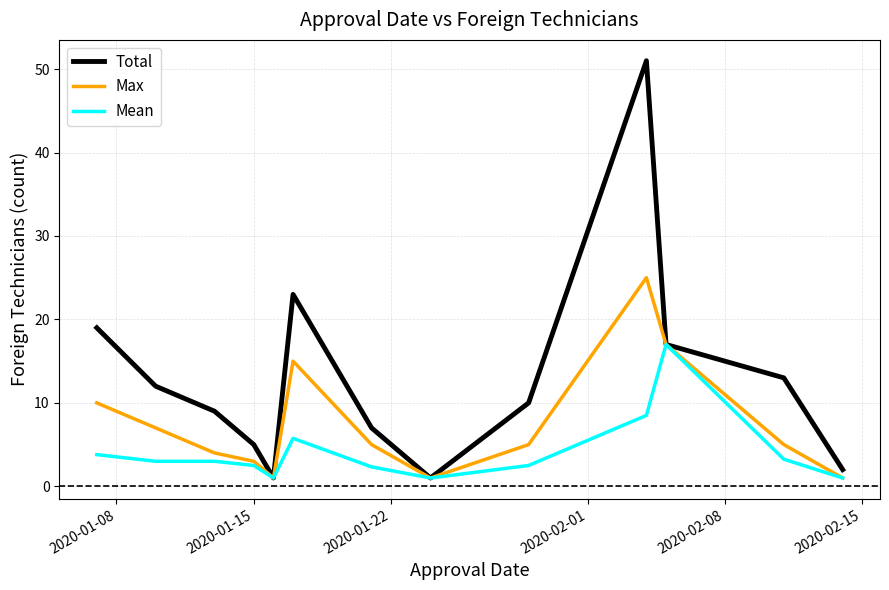

What is the sum of all Total values?

170.0